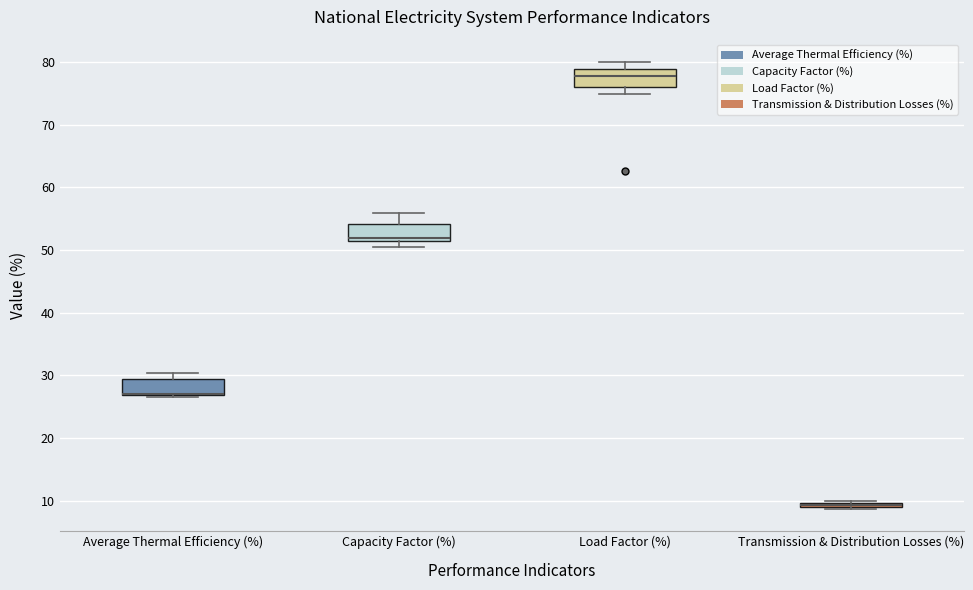

Where is the upper edge of the box for Average Thermal Efficiency (%) on the y-axis? The values are not printed on the chart, so give them approximately, as read against the axis.

29